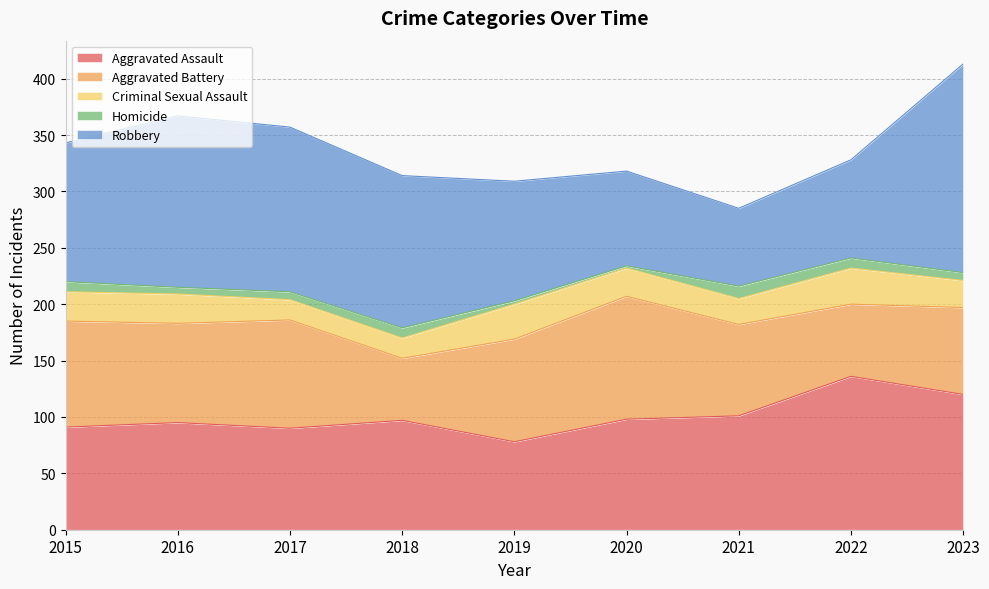

True or false: Homicide and Aggravated Assault cross at least once.

False